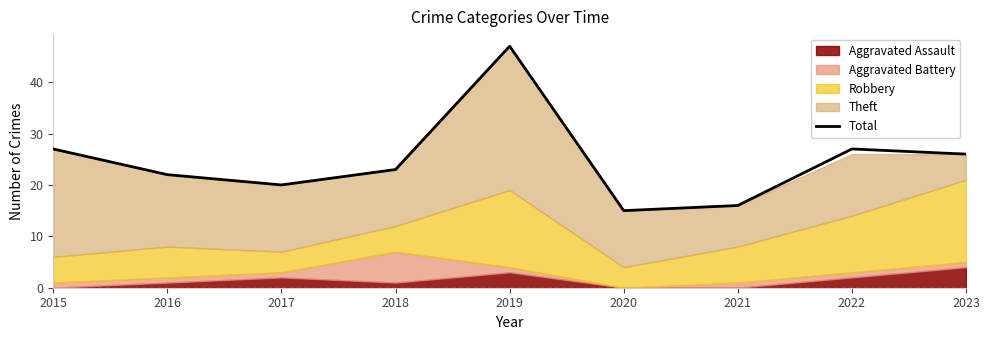

Reading left to right, extract all data points from this chart.

27	22	20	23	47	15	16	27	26